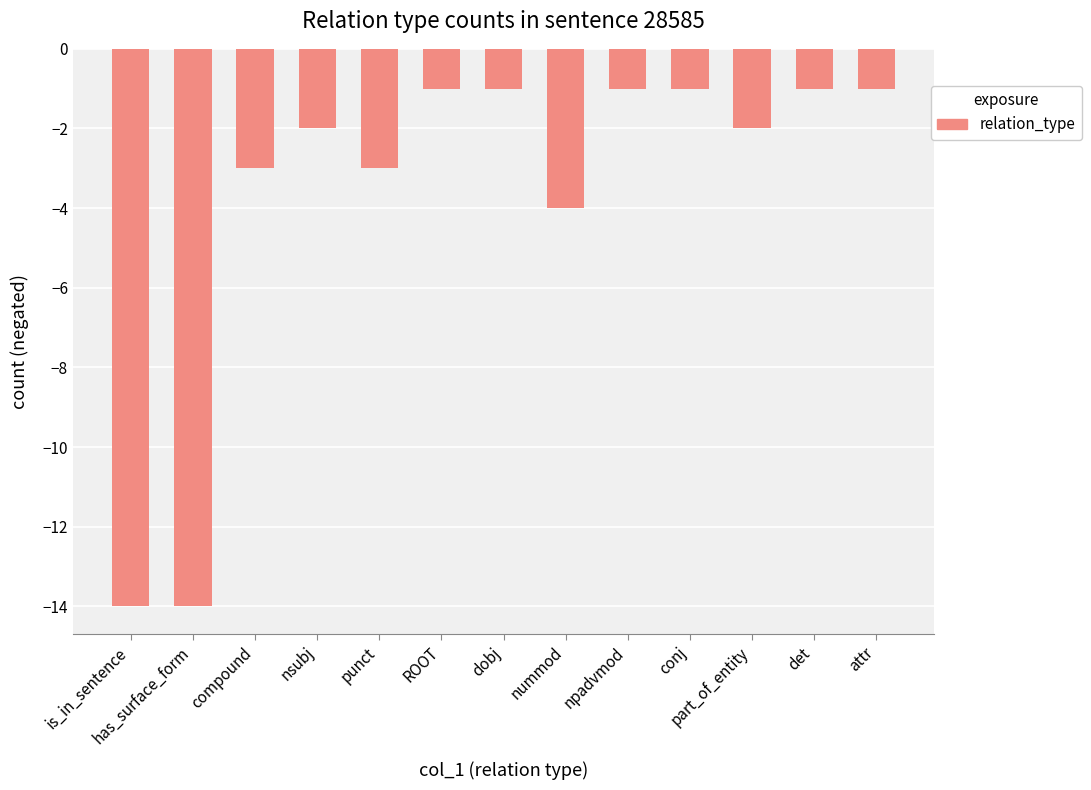

Which has a higher value, nummod or is_in_sentence?

nummod